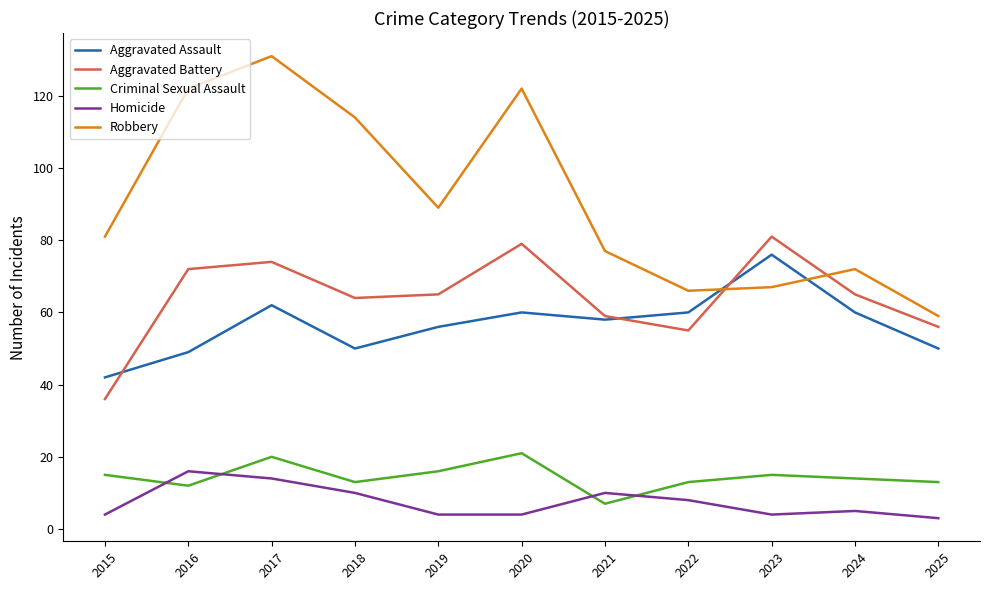

At which label does Aggravated Assault reach its peak?

2023